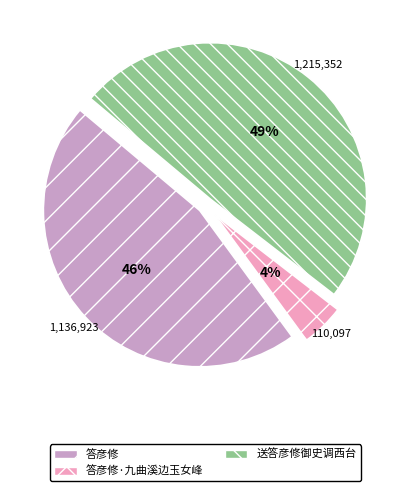

Between 答彦修 and 送答彦修御史调西台, which is larger?

送答彦修御史调西台